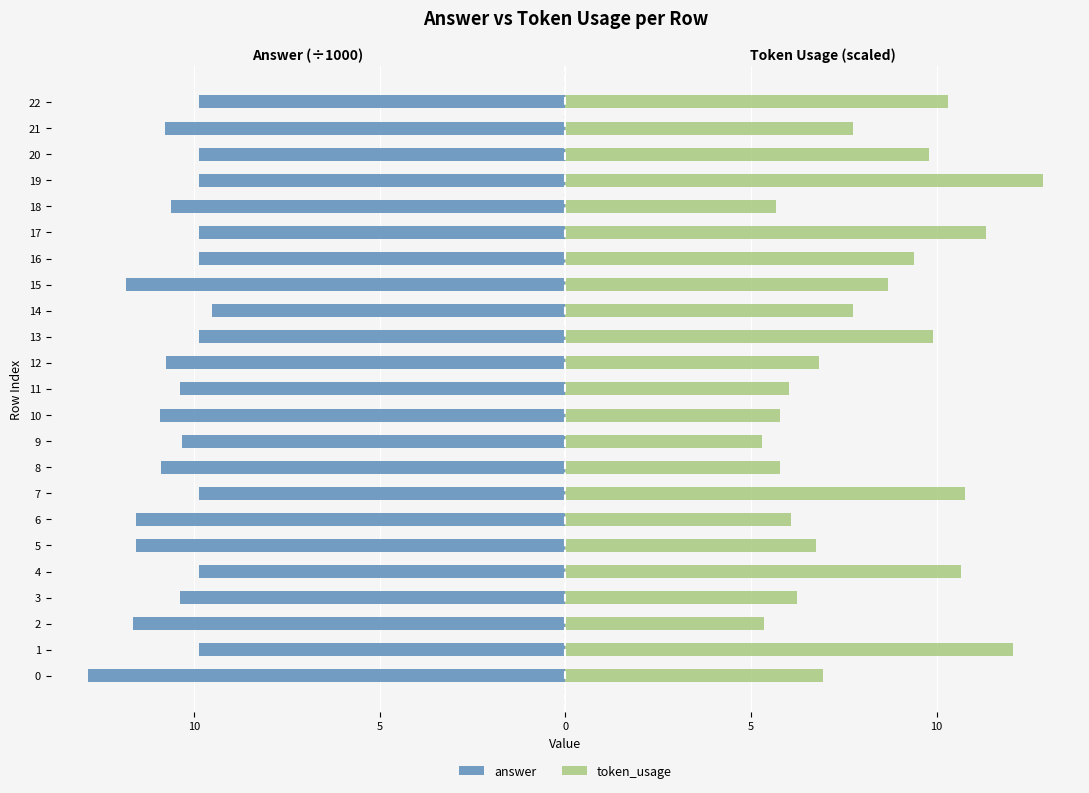

What is the value of the answer bar at the 8th from the left?

-9.9